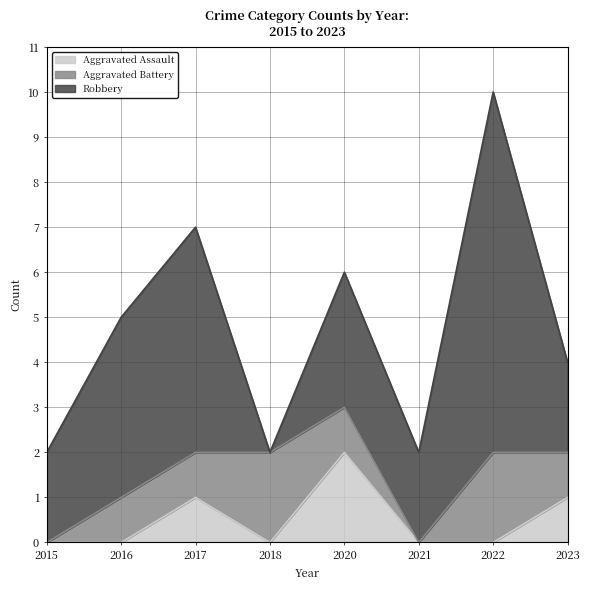

What is the value of the Aggravated Assault point at the 3rd from the left?

1